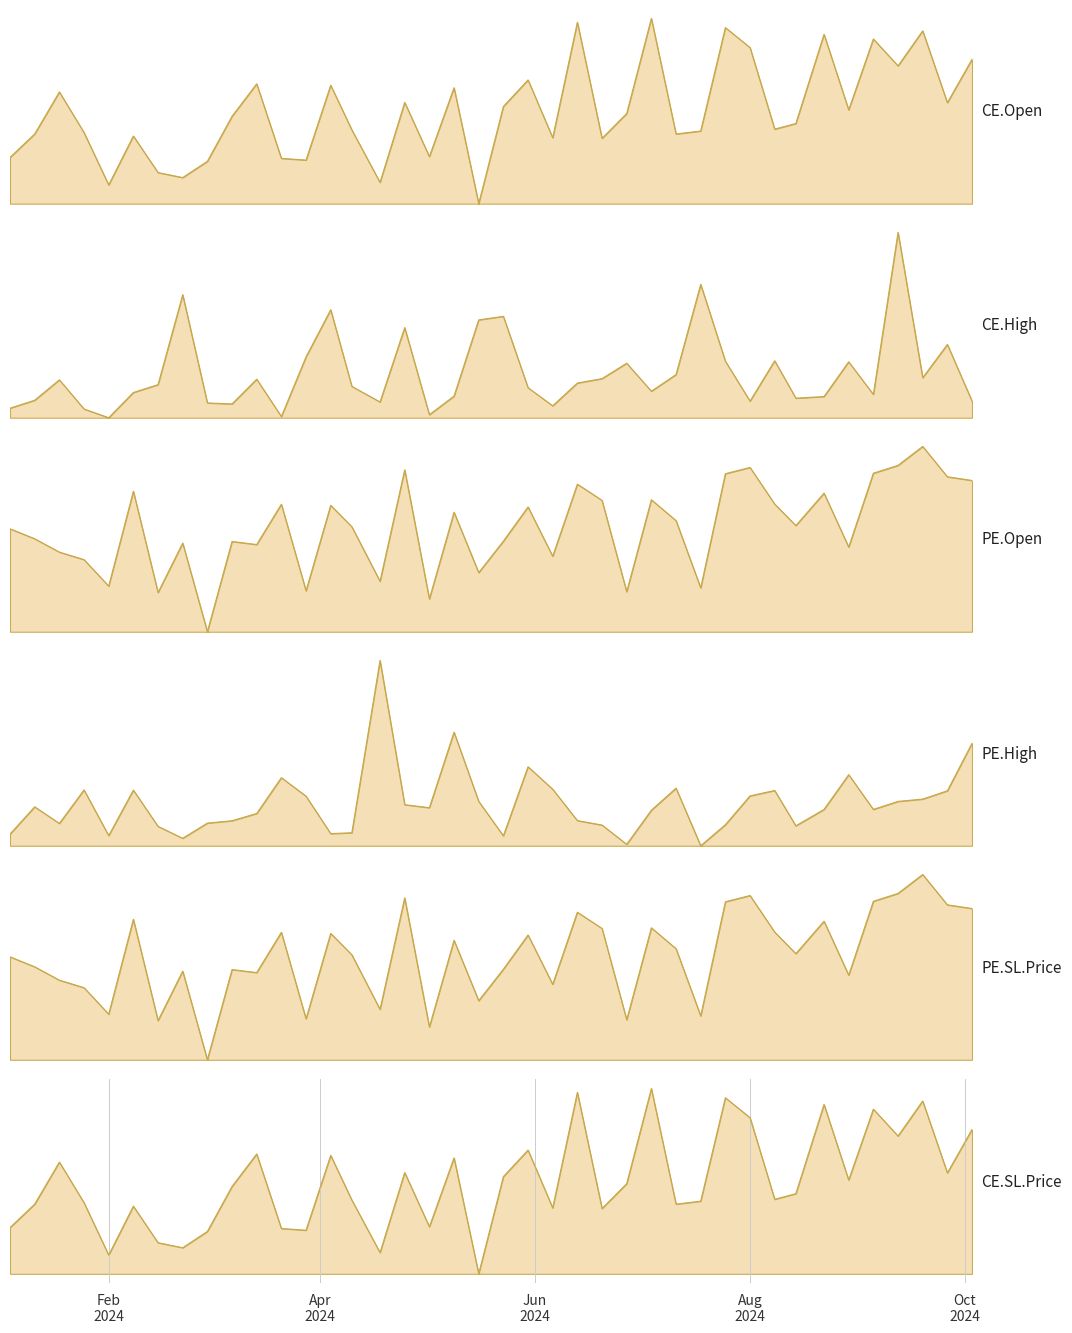

The value of PE.High at 2024-07-04 is 91.6. True or false?

False